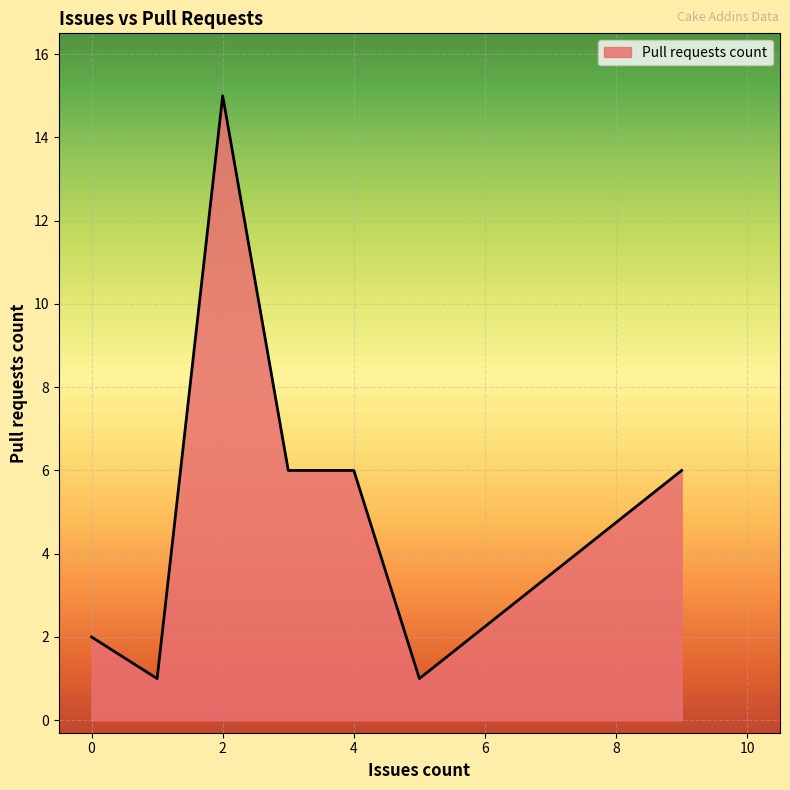

What is the average value?

5